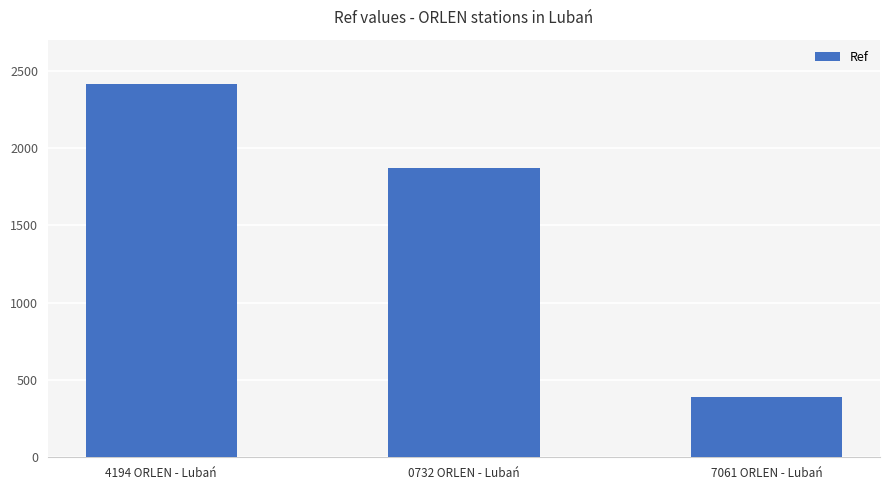

How many bars are there in total?

3